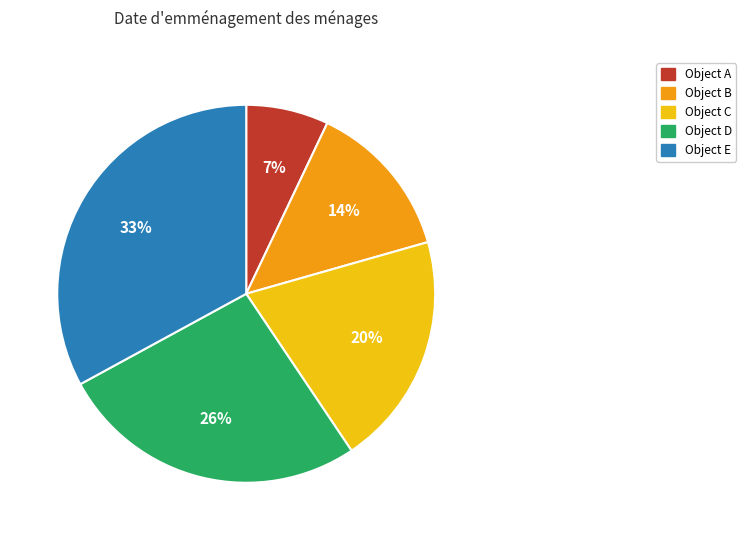

How many segments does this pie chart have?

5